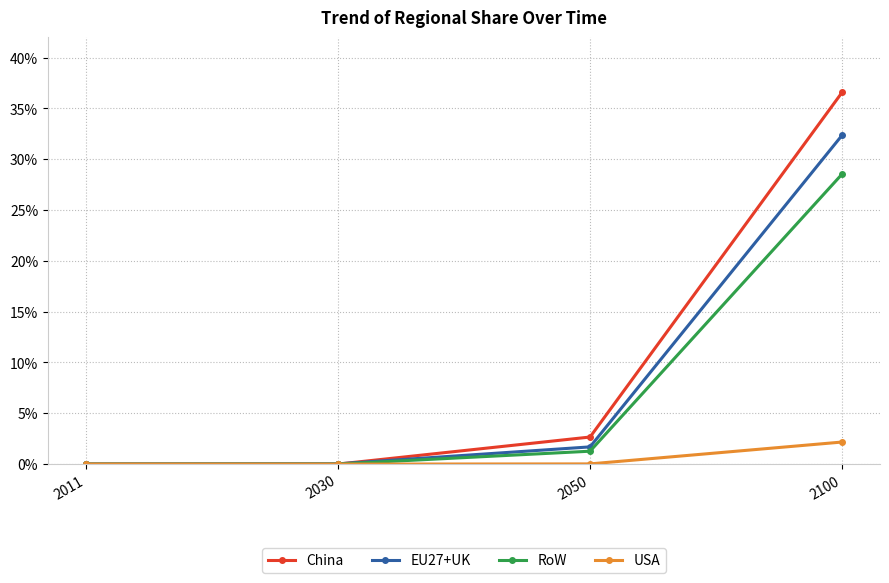

Is this an area chart (filled region under the line)?

No